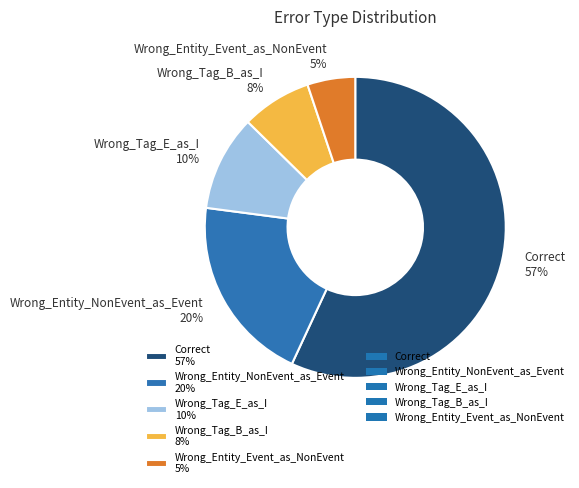

What is the smallest slice in the pie chart?

Wrong_Entity_Event_as_NonEvent